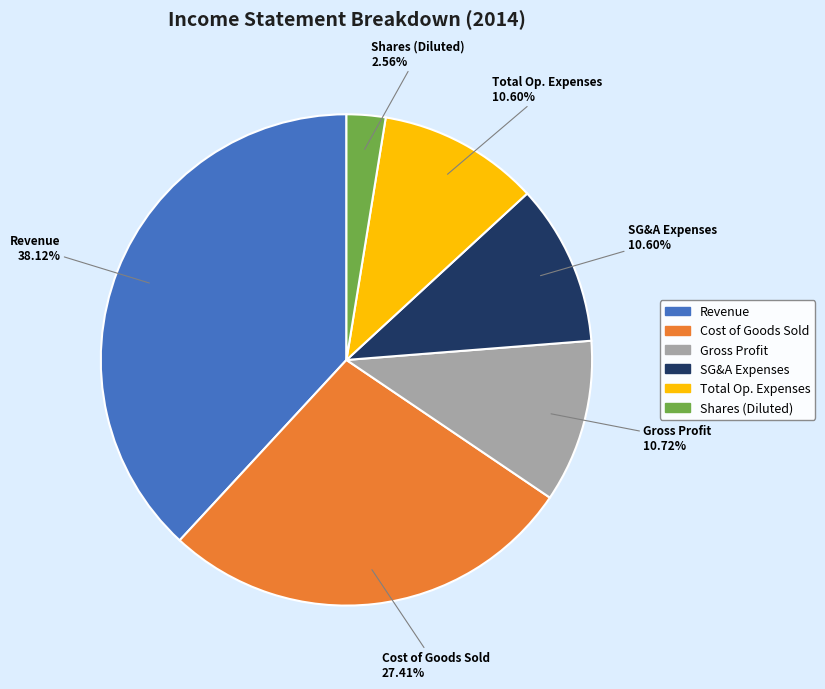

How many slices are in this pie chart?

6